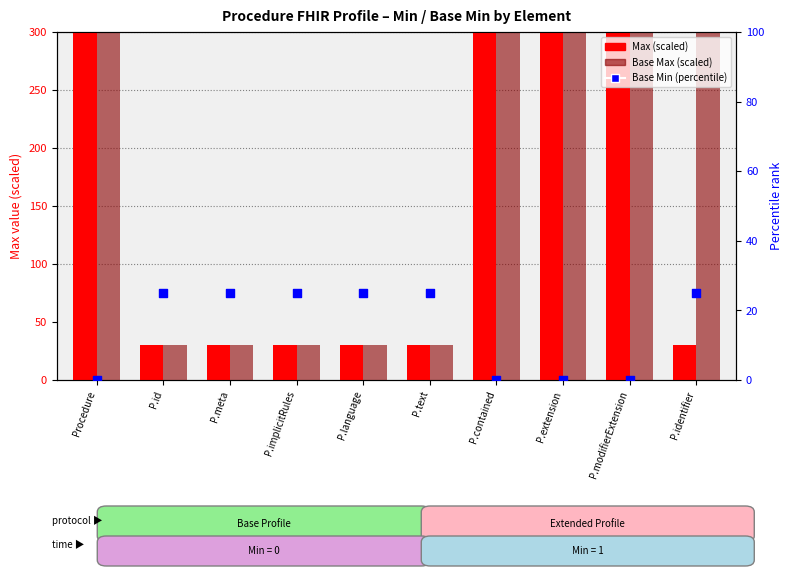

At which category is the sum across all series the highest?

Procedure